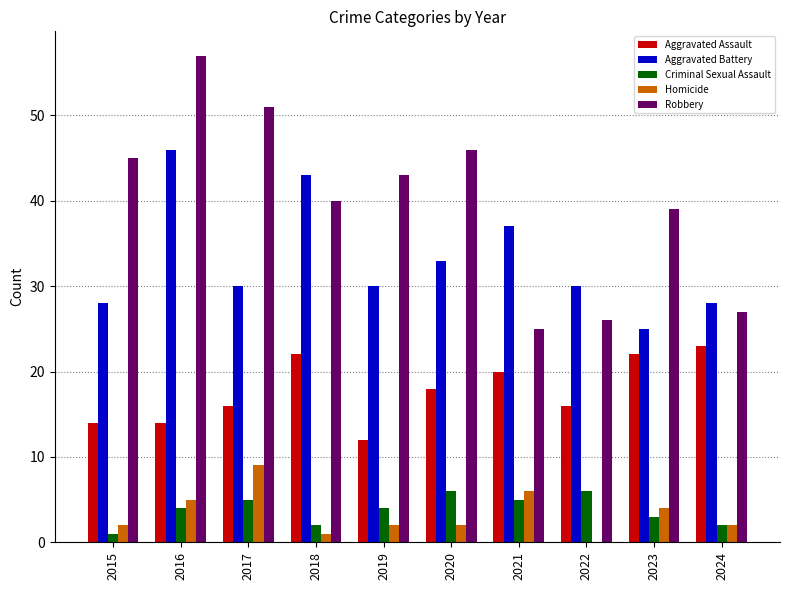

Between 2015 and 2022, which series saw the biggest shift?

Robbery